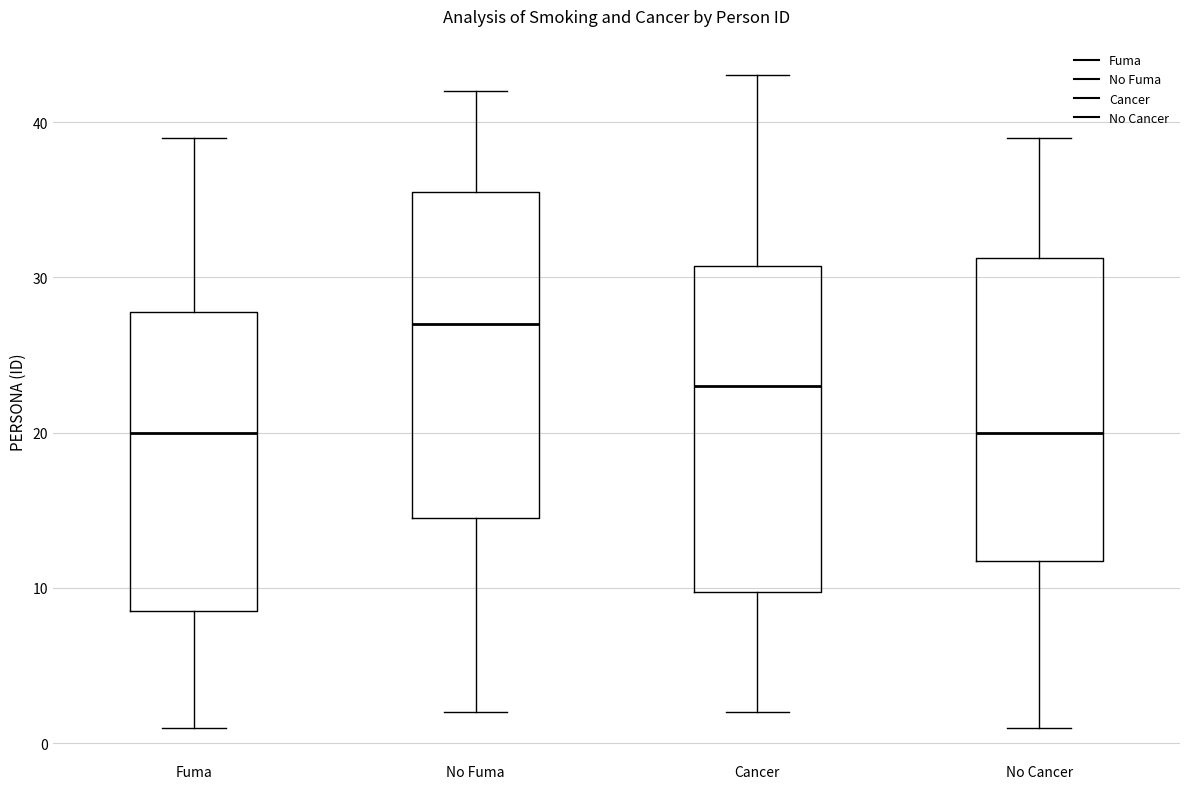

Reading left to right, read every box against the y-axis: the position of its median line, the range the box covers, and the ends of its whiskers. The values are not printed on the chart, so give them approximately, as read against the axis.

Fuma: median 20, box 9 to 28, whiskers 1 to 39
No Fuma: median 27, box 15 to 36, whiskers 2 to 42
Cancer: median 23, box 10 to 31, whiskers 2 to 43
No Cancer: median 20, box 12 to 31, whiskers 1 to 39